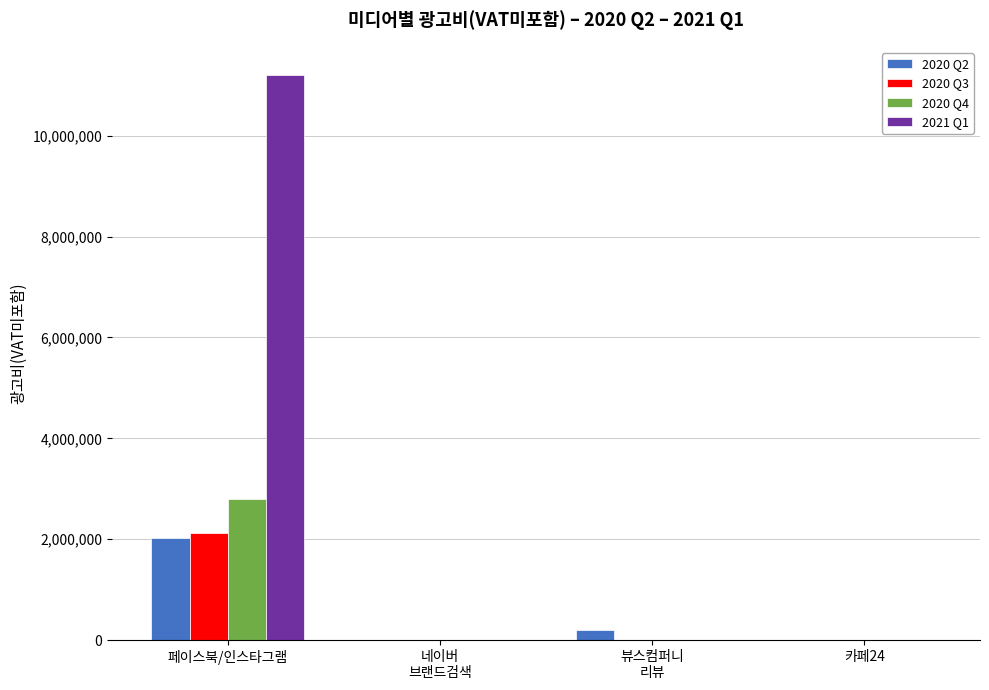

What are all the series names shown in the legend?

2020 Q2, 2020 Q3, 2020 Q4, 2021 Q1